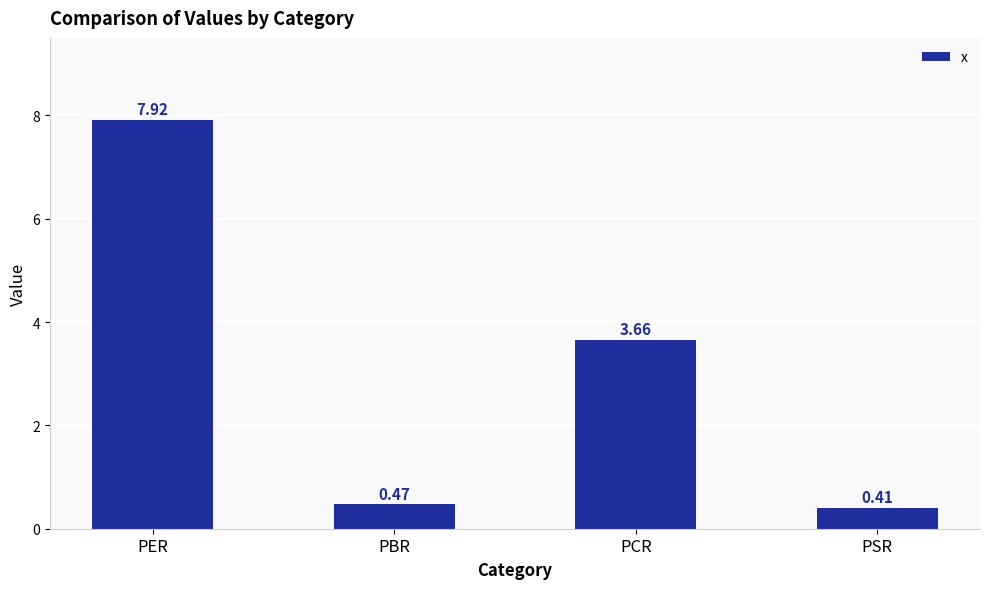

How many distinct data groups are displayed?

1